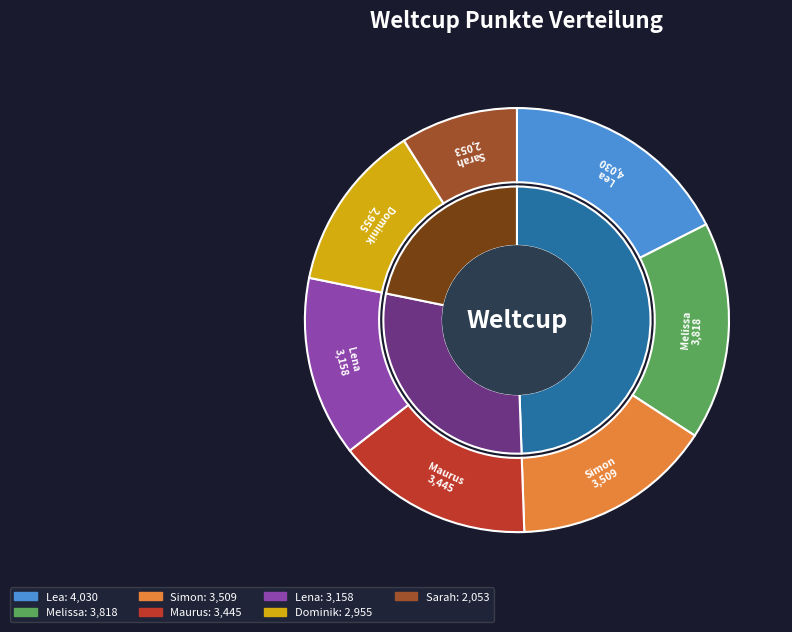

Is there any slice that represents more than half of the pie?

No